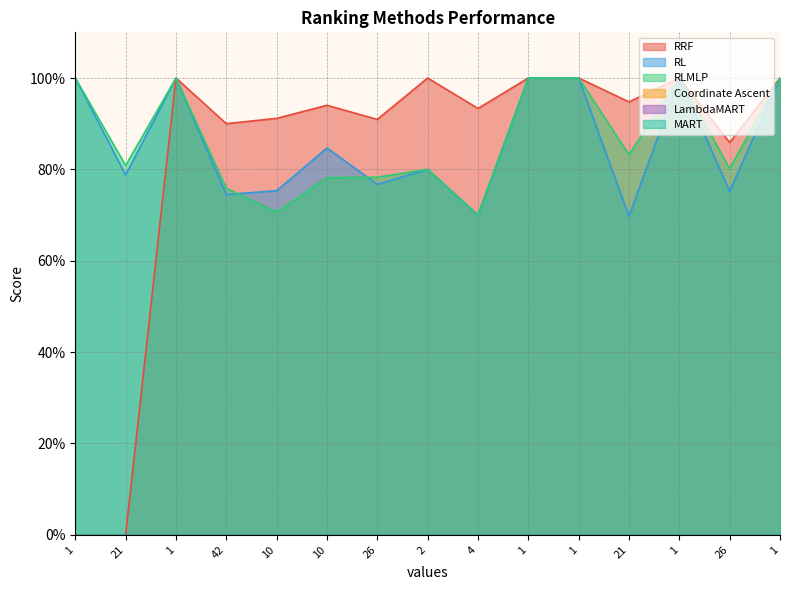

Which has a higher value, 26 or 1?

1